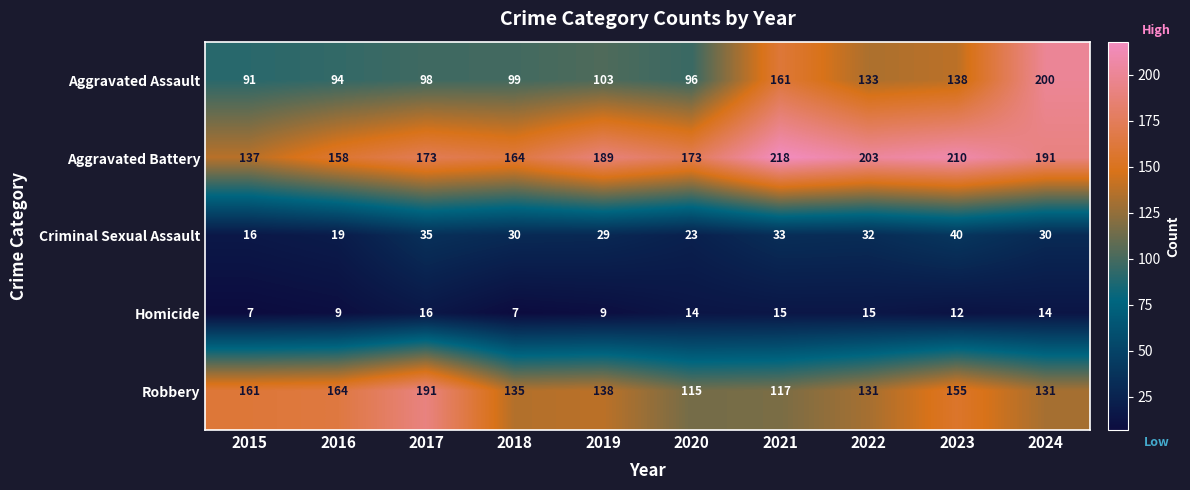

What is the total value across all series at 2023?

555